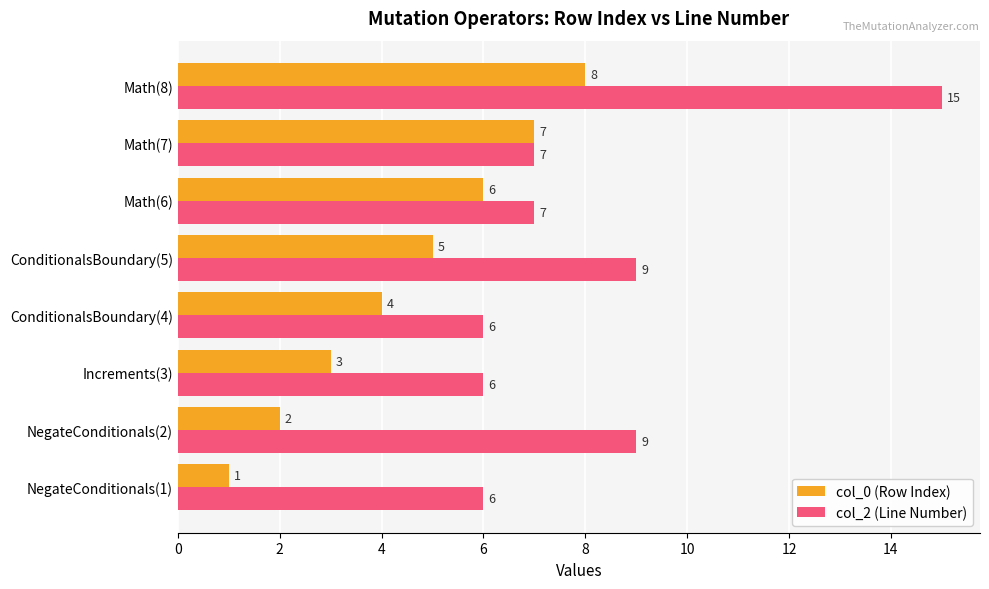

Which category has the highest value in the col_0 (Row Index) series?

Math(8)